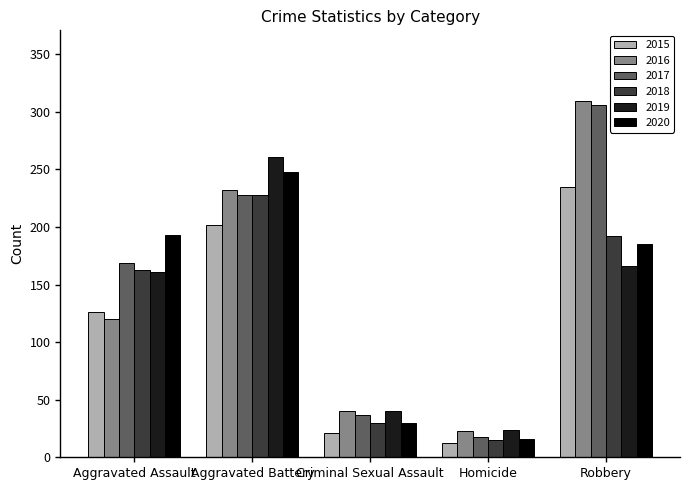

What is the maximum value shown in the chart?

309